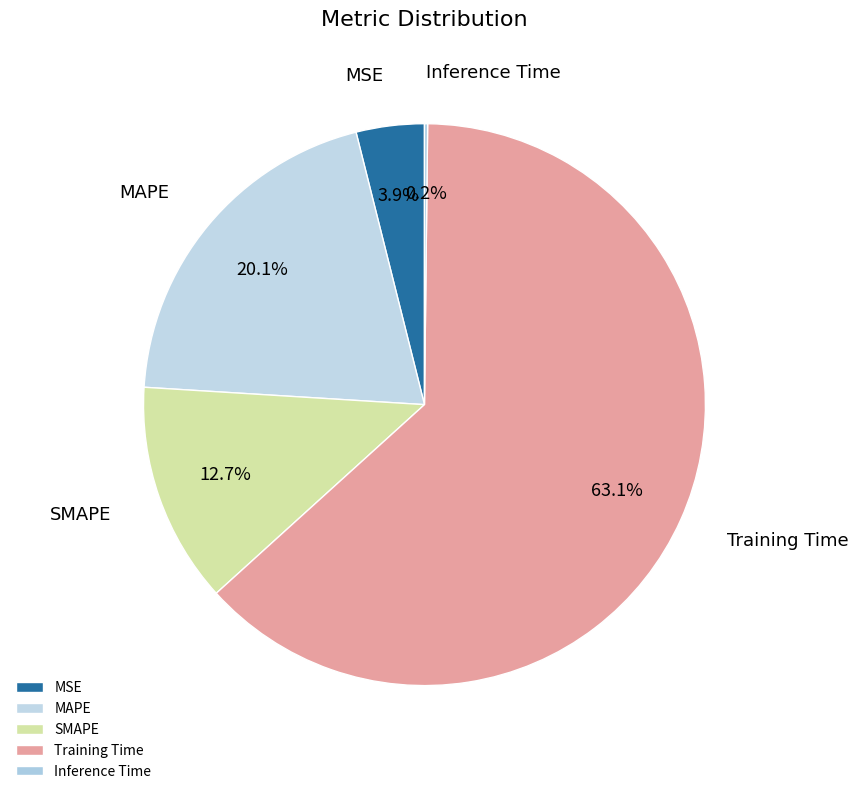

To the nearest percent, what is the combined percentage of MSE and MAPE?

24%